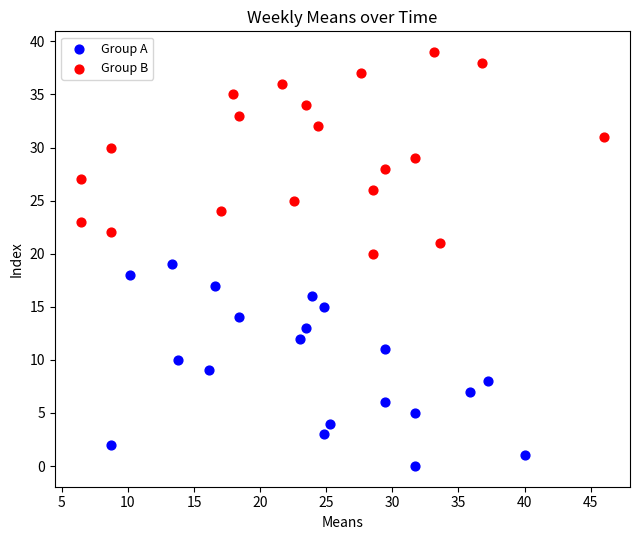

Which series reaches the maximum Y coordinate?

Group B